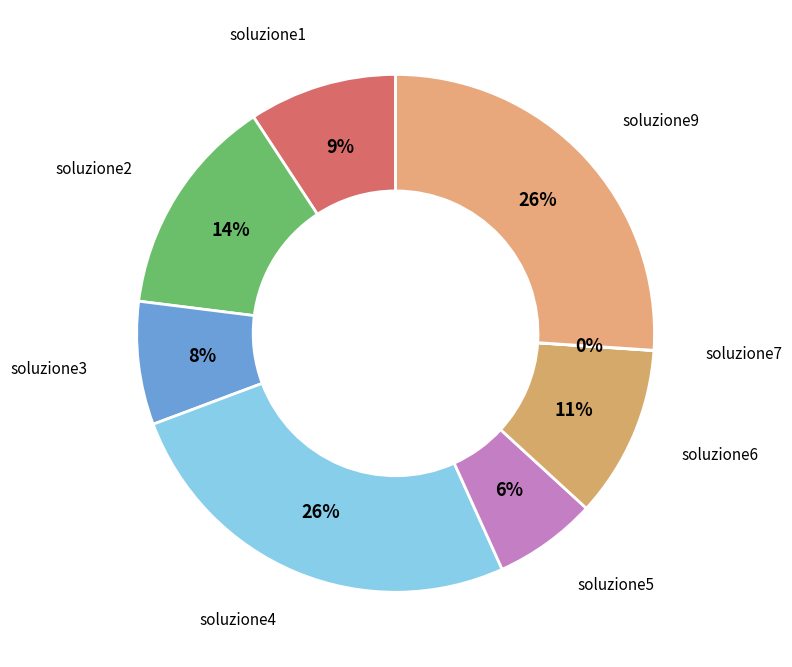

Does soluzione6 account for over 50% of the chart?

No